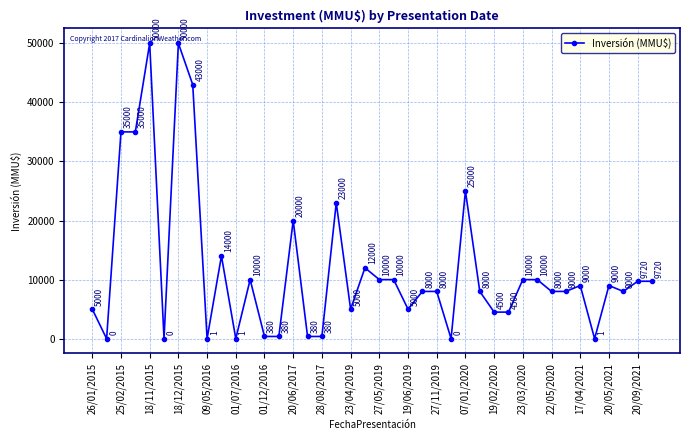

What is the maximum value shown in the chart?

50000